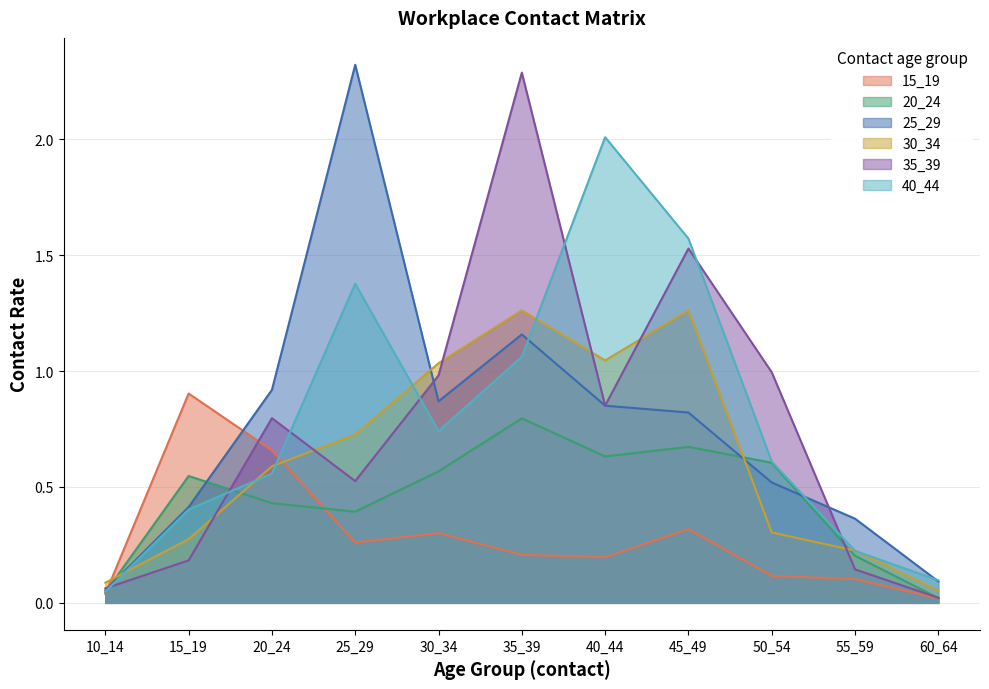

True or false: 25_29 has a value of 0.0 at 60_64.

False